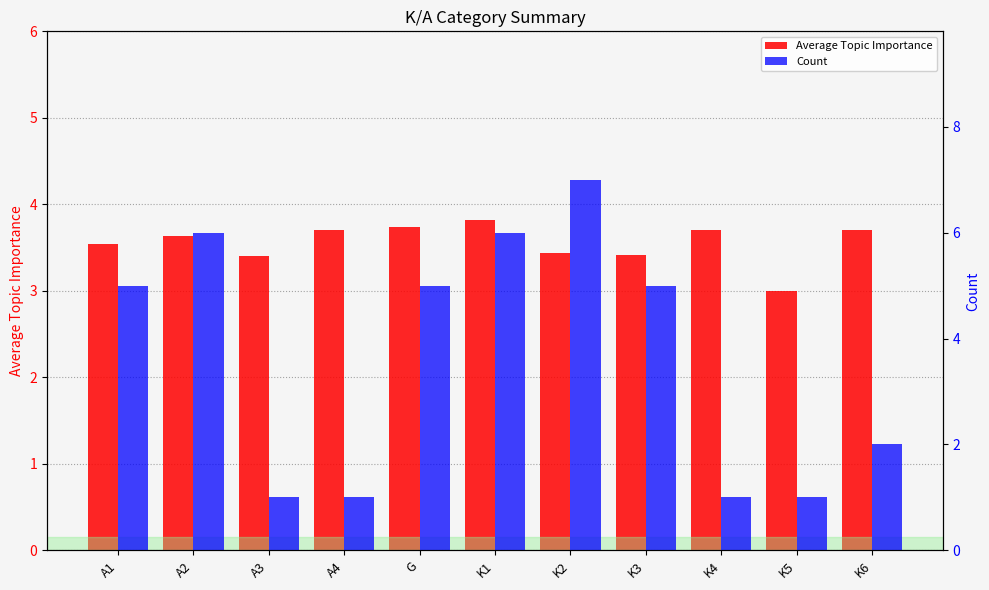

The value of Average Topic Importance at A2 is 3.6. True or false?

True